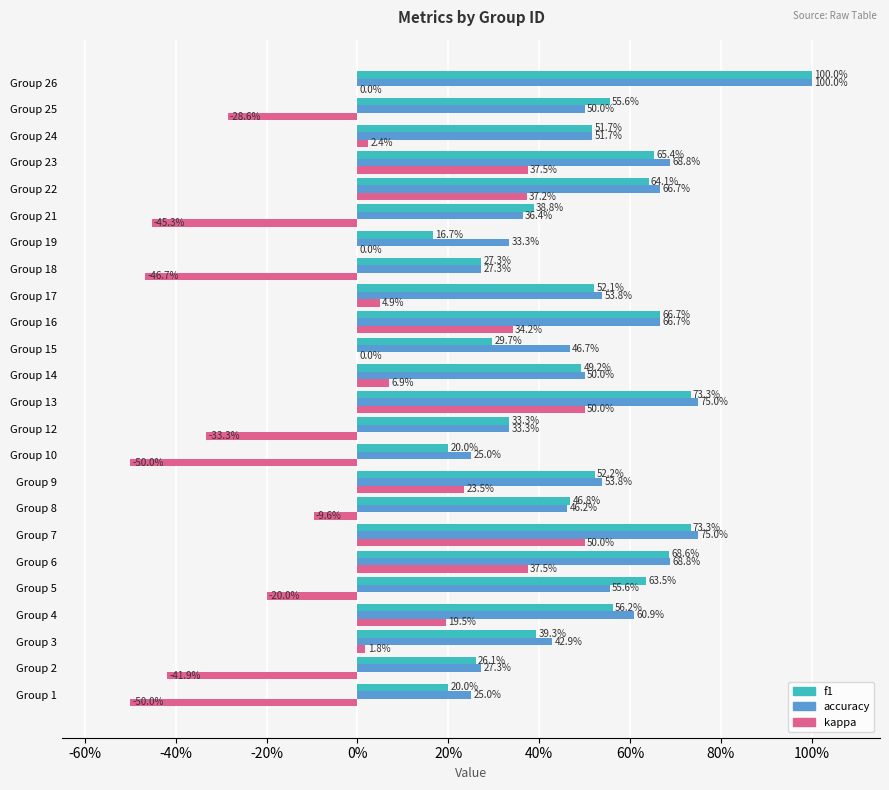

What are all the series names shown in the legend?

f1, accuracy, kappa